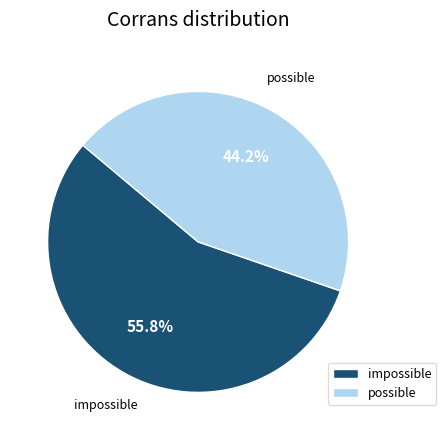

To the nearest percent, what is the combined percentage of possible and impossible?

100%